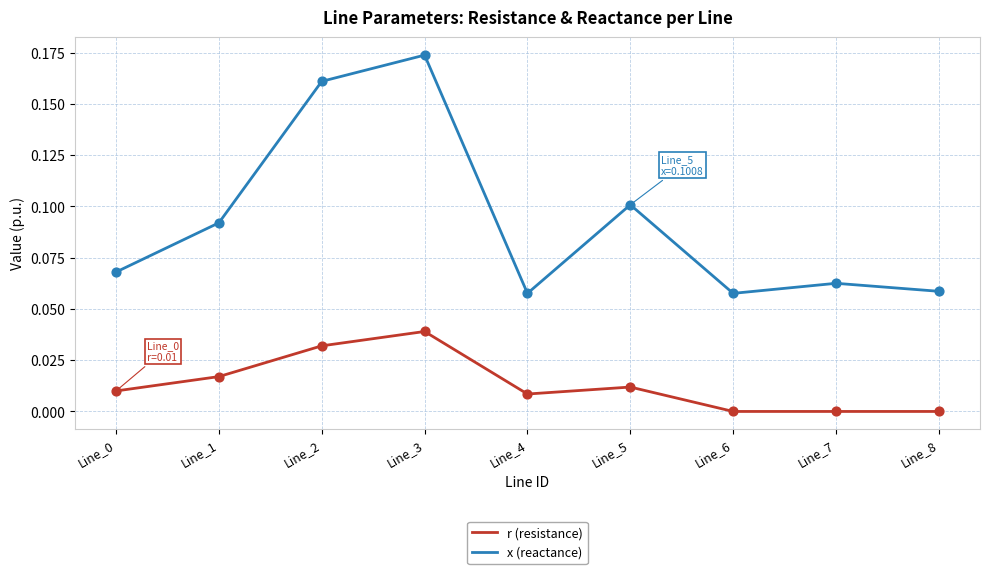

Which series changed the most between Line_1 and Line_2?

x (reactance)